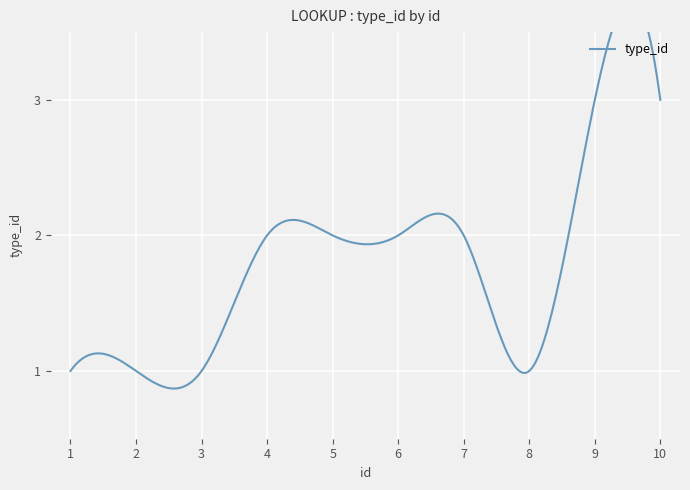

Reading left to right, extract all data points from this chart.

1	1	1	2	2	2	2	1	3	3